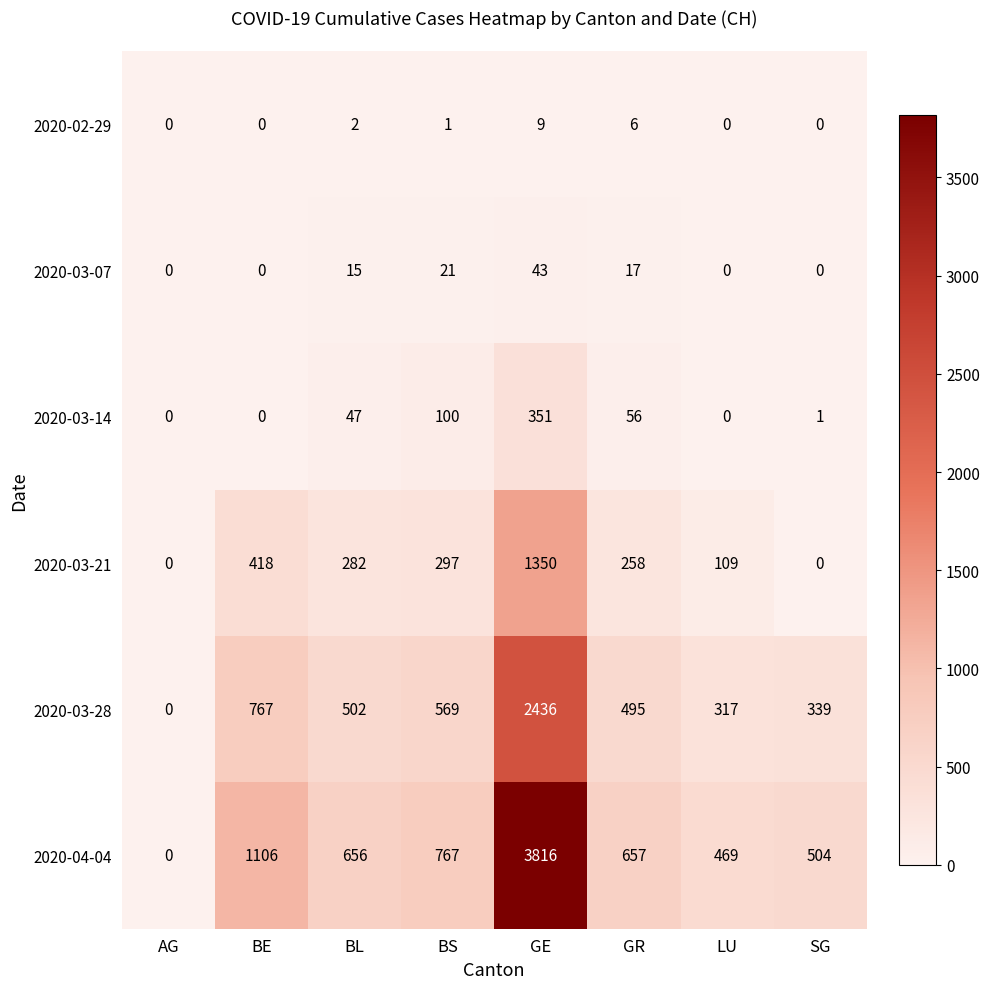

At how many categories does at least one series exceed 2645?

1